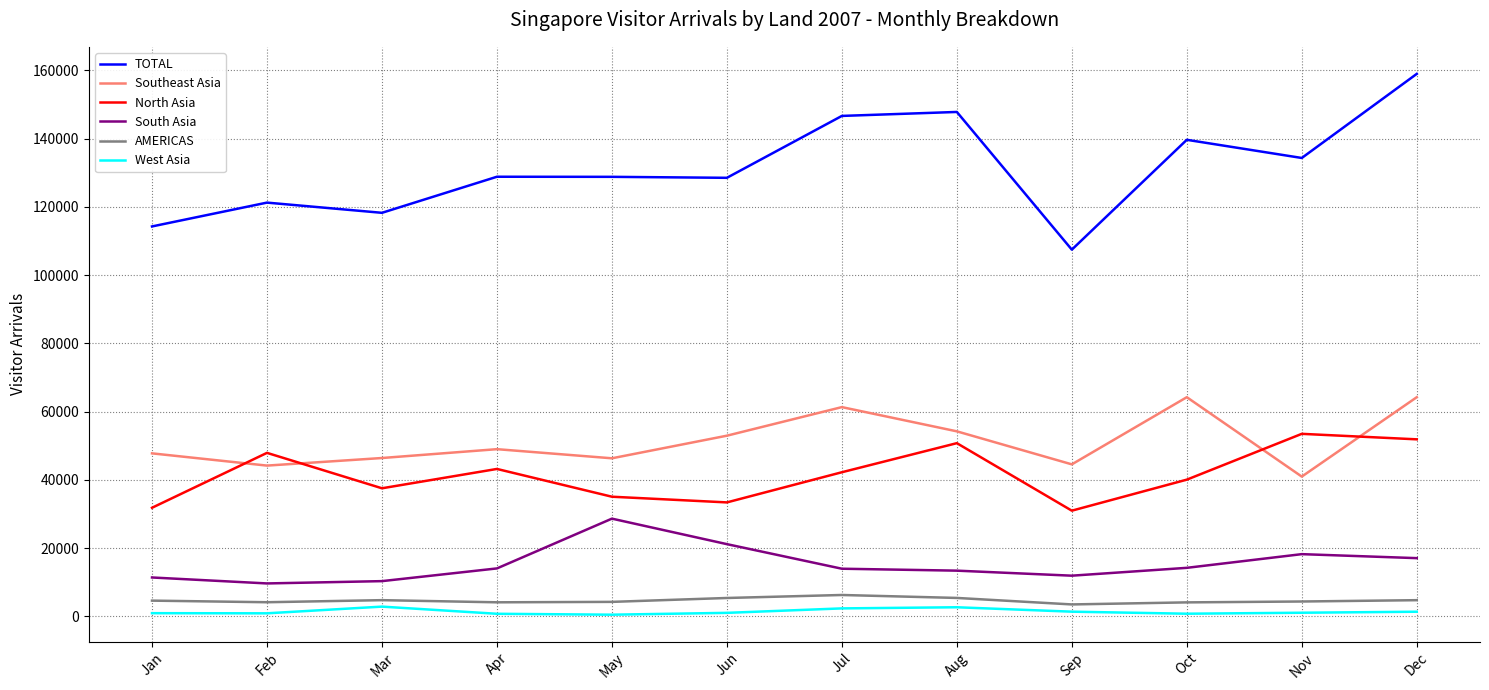

In TOTAL, how many points are lower than both neighbors (excluding endpoints)?

4